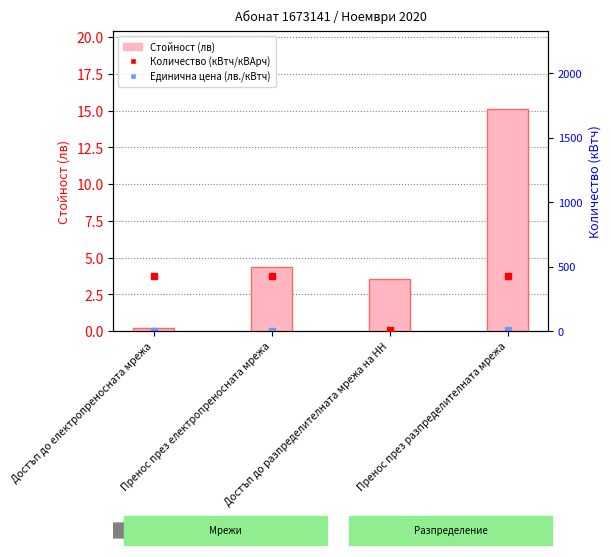

Rank the series at Достъп до електропреносната мрежа from lowest to highest value.

Единична цена (лв./кВтч), Стойност (лв), Количество (кВтч/кВАрч)